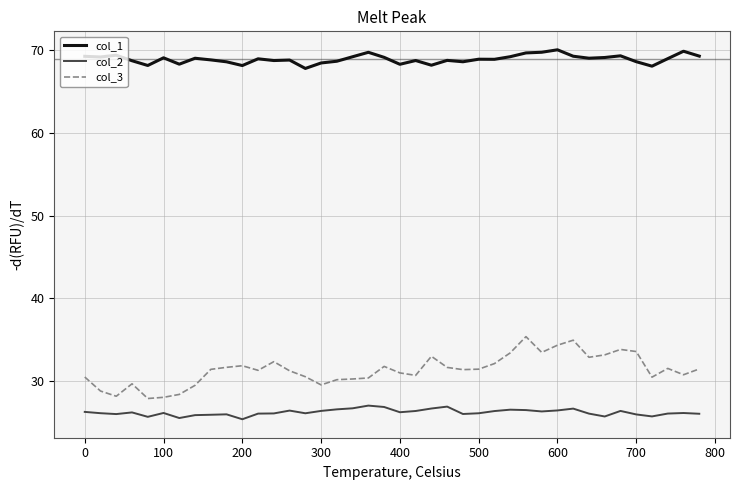

List the series in order of their peak value, highest first.

col_1, col_3, col_2